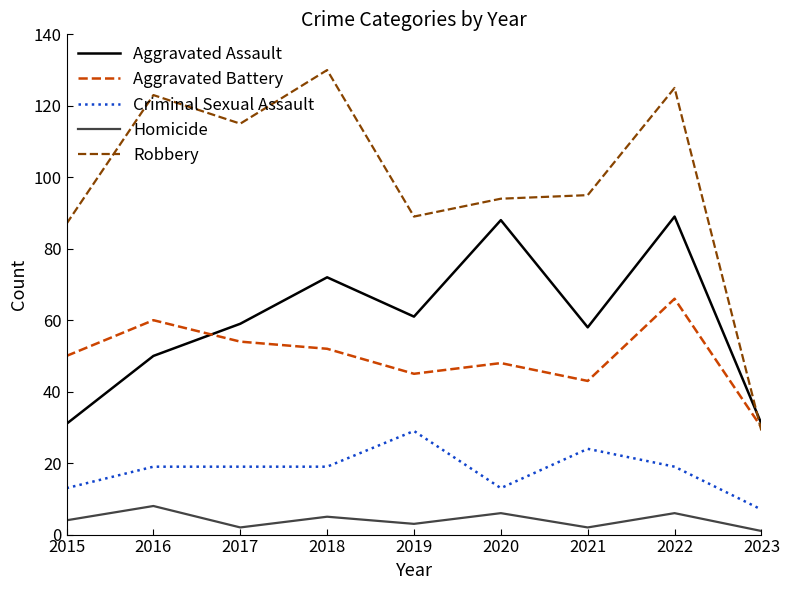

Which label corresponds to the largest value in the chart?

2018